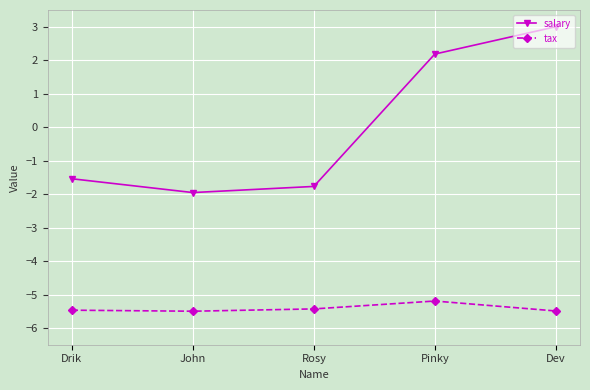

What is the difference between the highest and lowest values at Pinky?

7.4